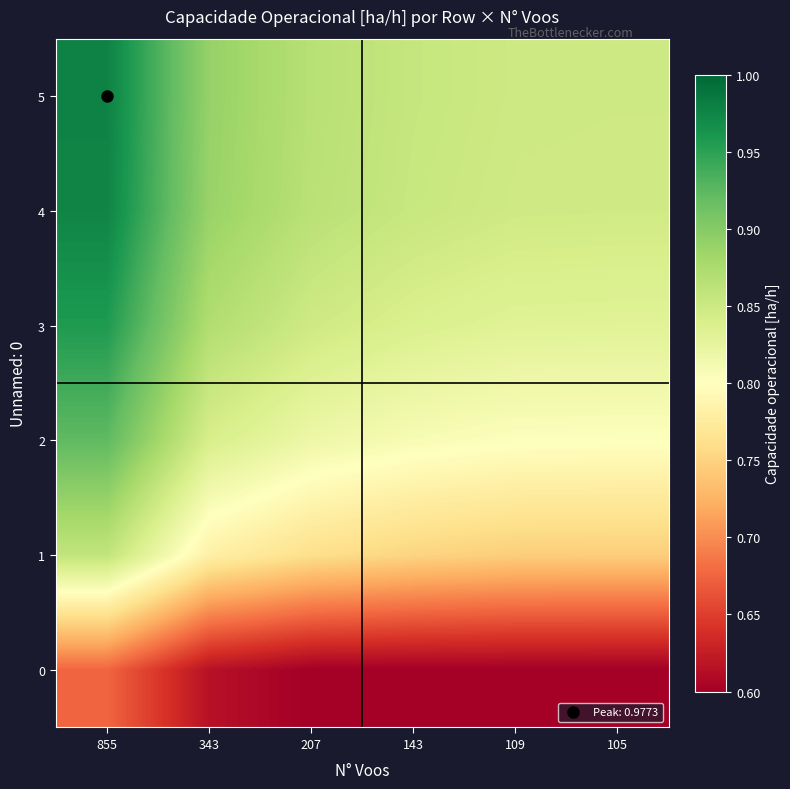

Reading left to right, transcribe all the data shown in this chart.

0: 855=0.7	343=0.6	207=0.6	143=0.6	109=0.6	105=0.6
1: 855=0.9	343=0.8	207=0.8	143=0.8	109=0.7	105=0.7
2: 855=0.9	343=0.8	207=0.8	143=0.8	109=0.8	105=0.8
3: 855=1.0	343=0.9	207=0.8	143=0.8	109=0.8	105=0.8
4: 855=1.0	343=0.9	207=0.9	143=0.9	109=0.8	105=0.8
5: 855=1.0	343=0.9	207=0.9	143=0.9	109=0.8	105=0.8